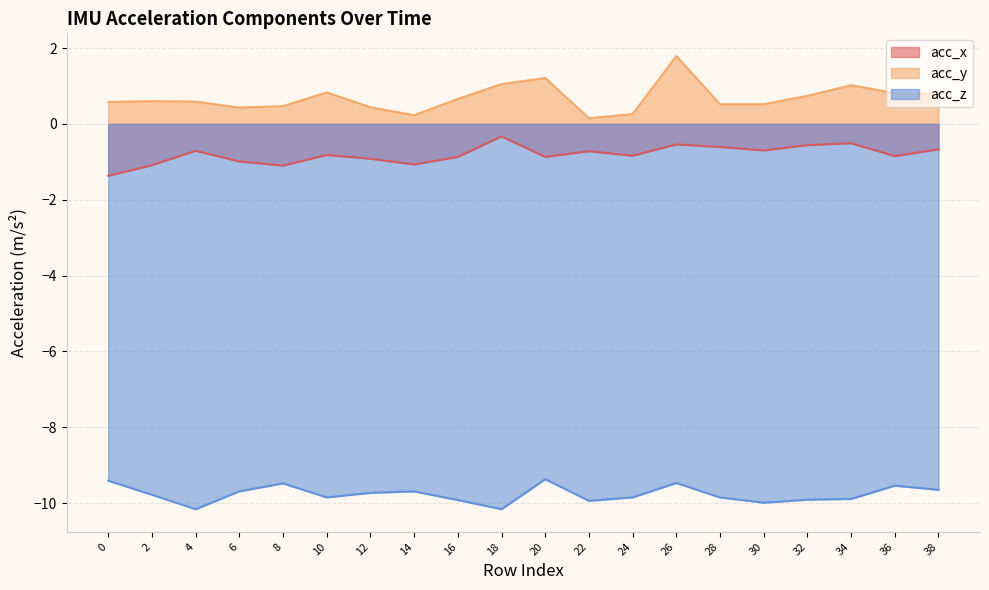

Which series has the widest spread of values?

acc_y